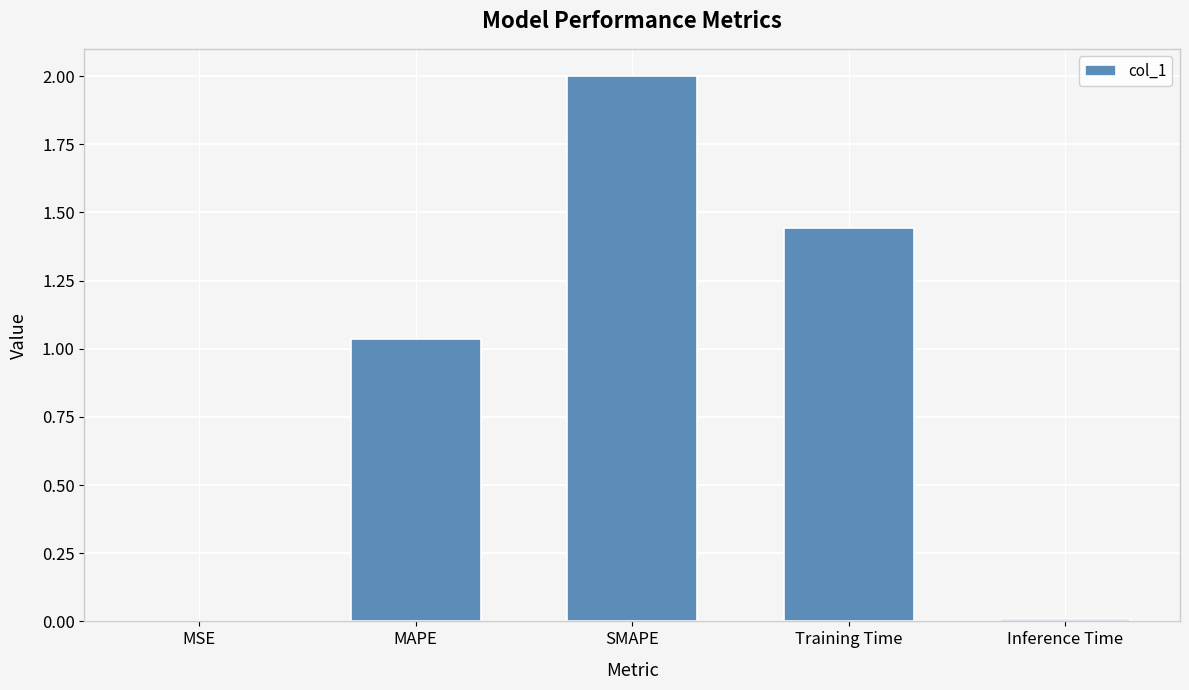

The chart shows a value of 0.0 at MSE. True or false?

True